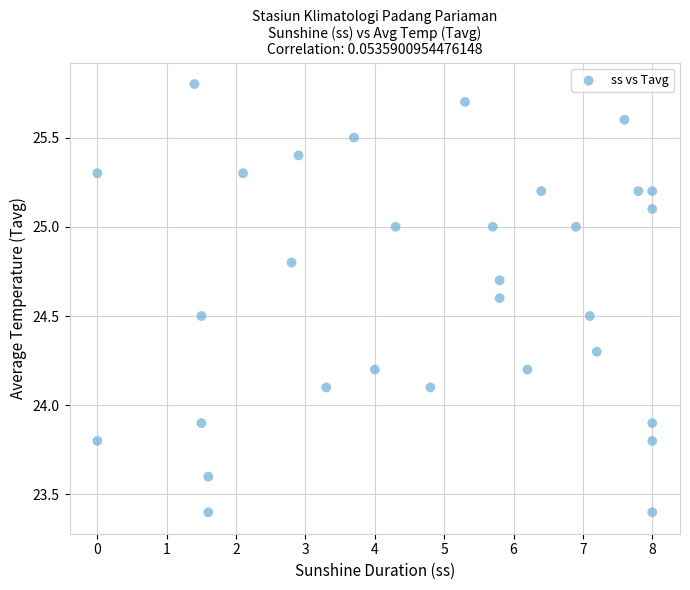

What is the range of X values (max minus min)?

8.0